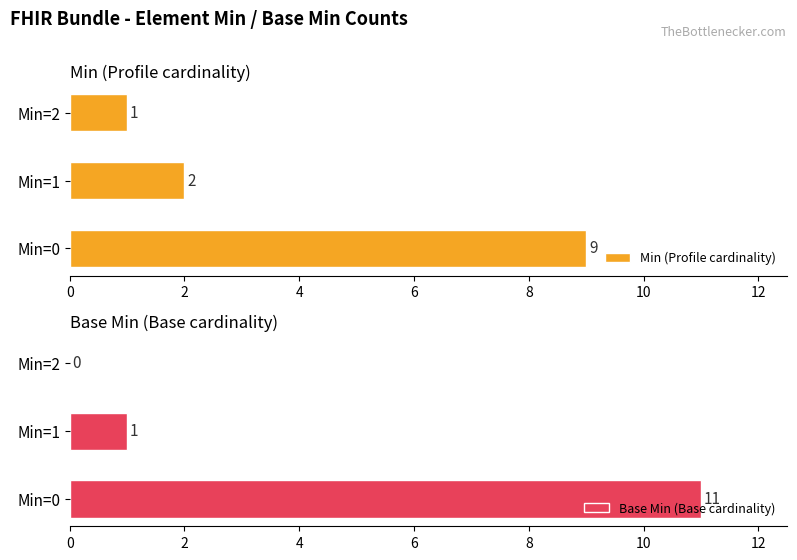

What is the maximum value shown in the chart?

11